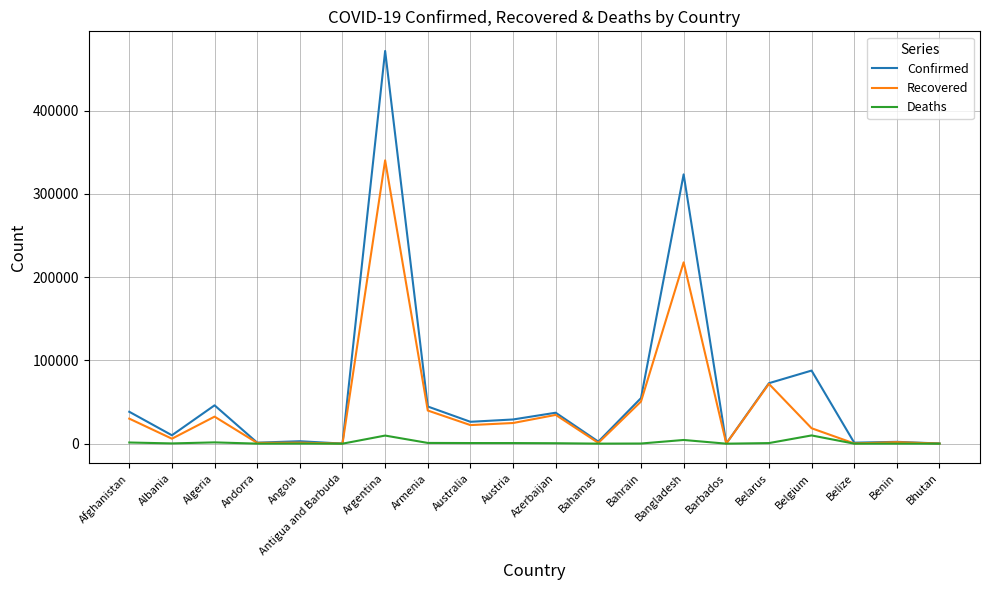

Rank the series at Bangladesh from highest to lowest value.

Confirmed, Recovered, Deaths